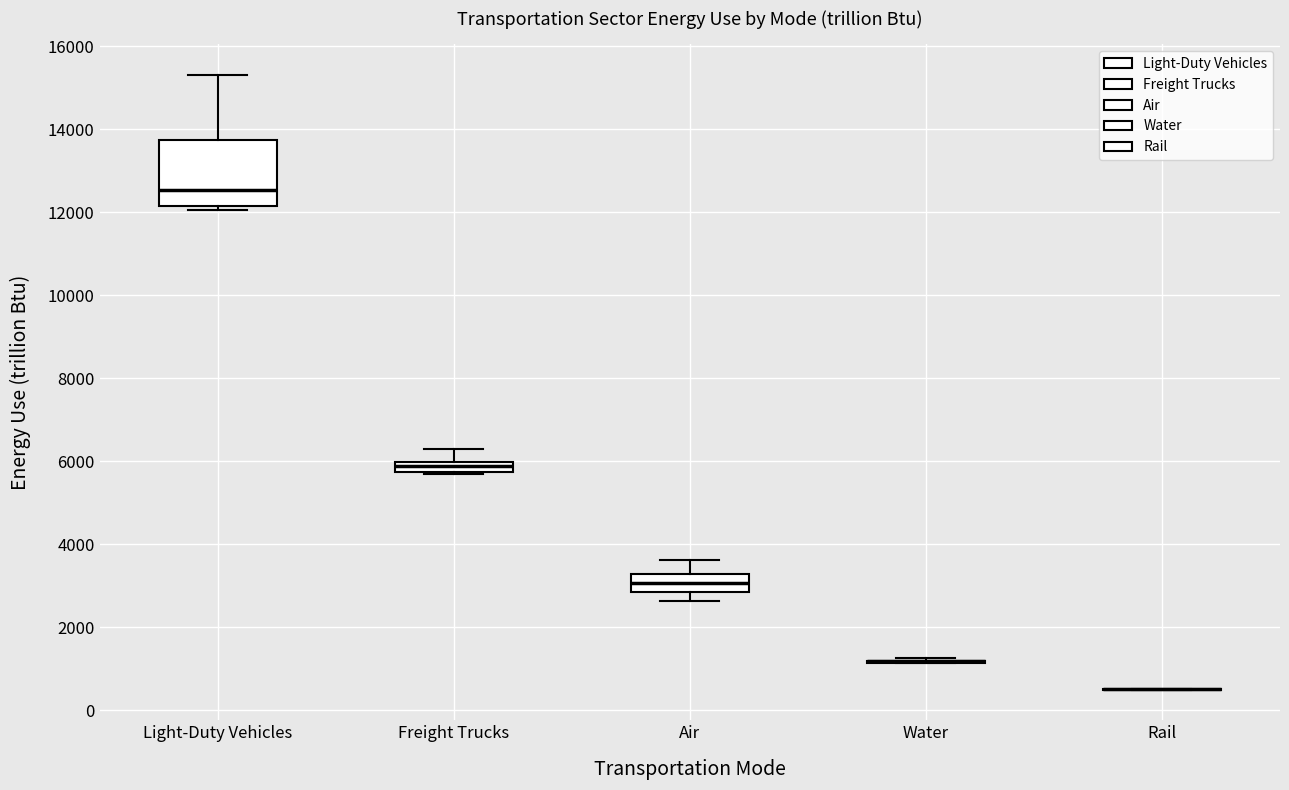

Where does the upper whisker of the box for Freight Trucks end on the y-axis? The values are not printed on the chart, so give them approximately, as read against the axis.

6200